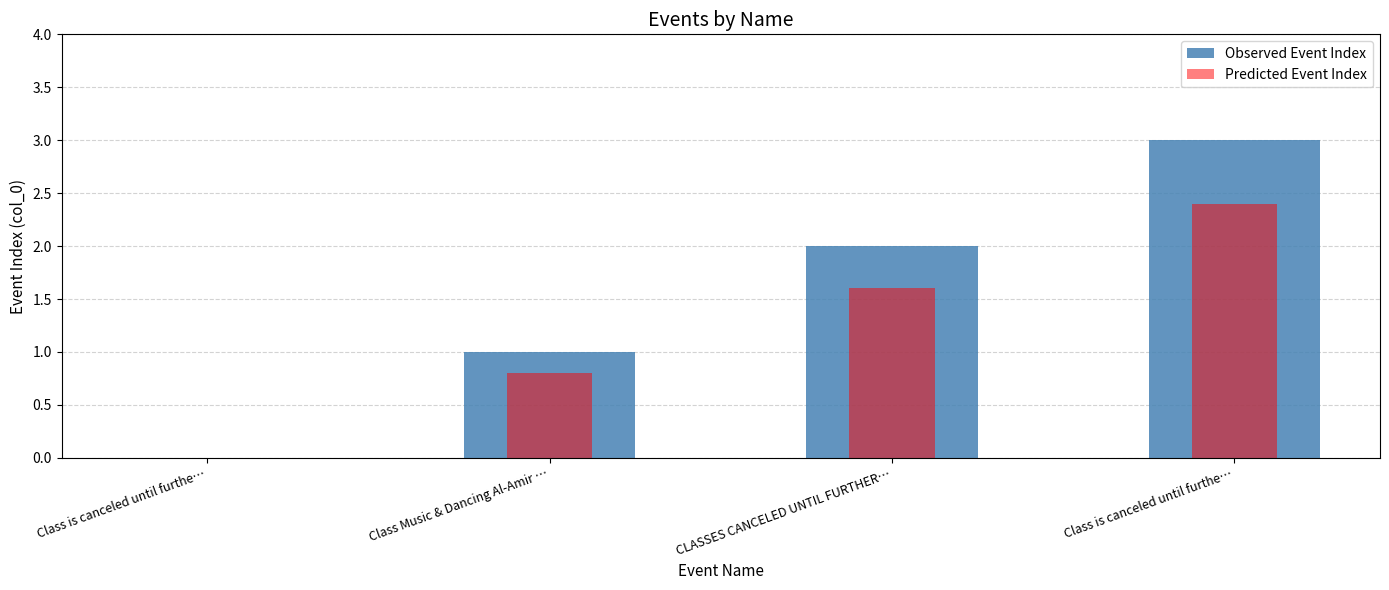

Is the value of Observed Event Index at Class Music & Dancing Al-Amir … greater than the value of Predicted Event Index at Class is canceled until furthe…?

Yes